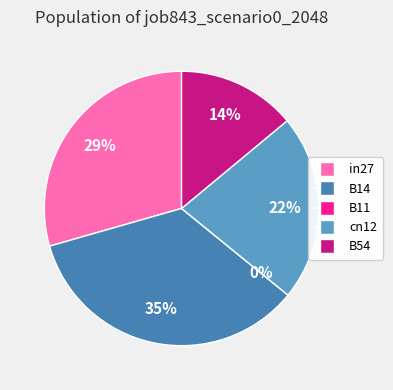

How many slices are in this pie chart?

5